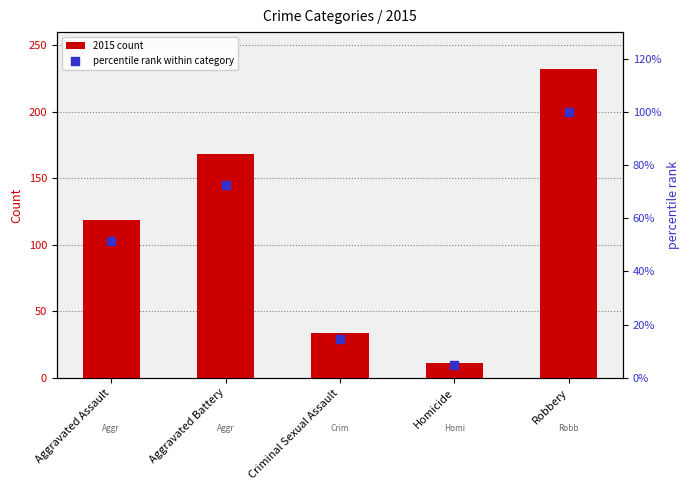

What are all the series names shown in the legend?

2015 count, percentile rank within category